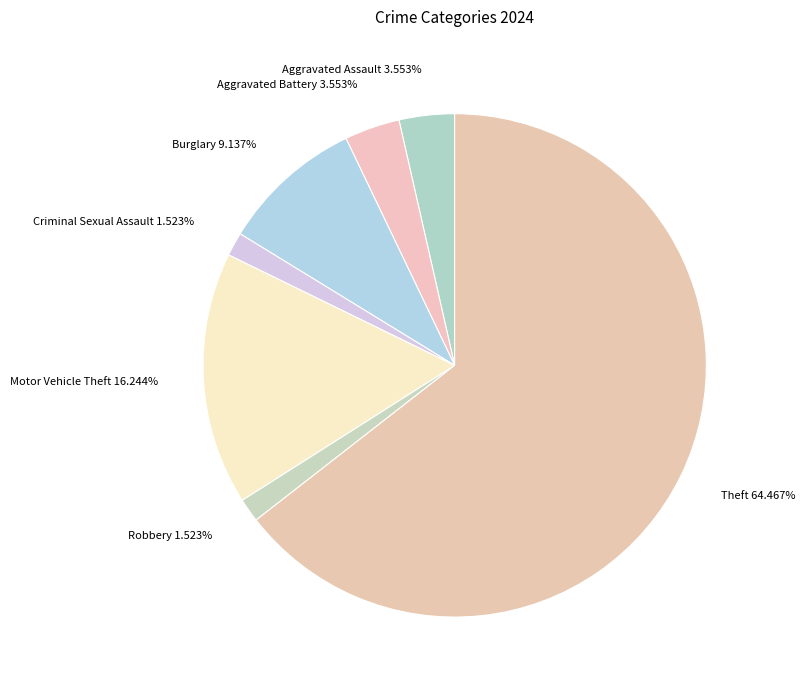

To the nearest percent, what portion does Theft represent?

64%